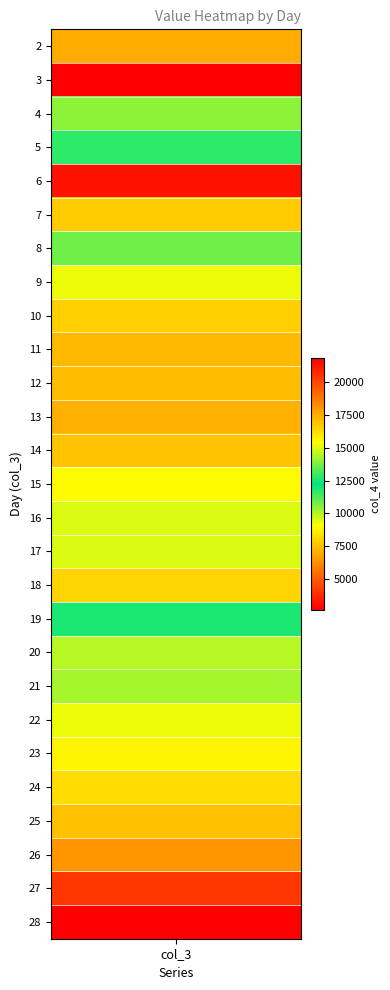

What is the maximum value shown in the chart?

21800